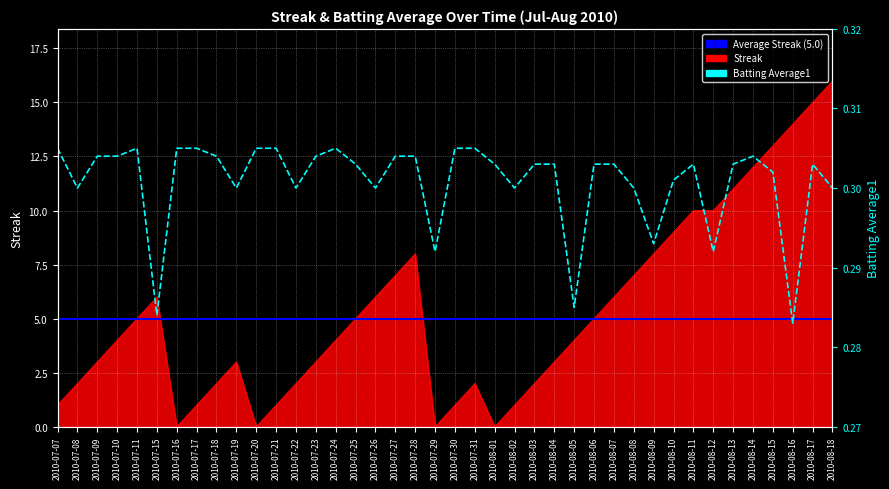

True or false: Batting Average1 and Streak intersect in this chart.

True